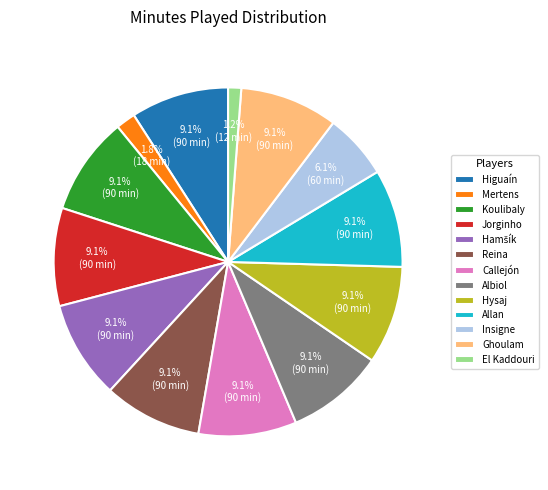

Which category has the smallest portion of the pie?

El Kaddouri